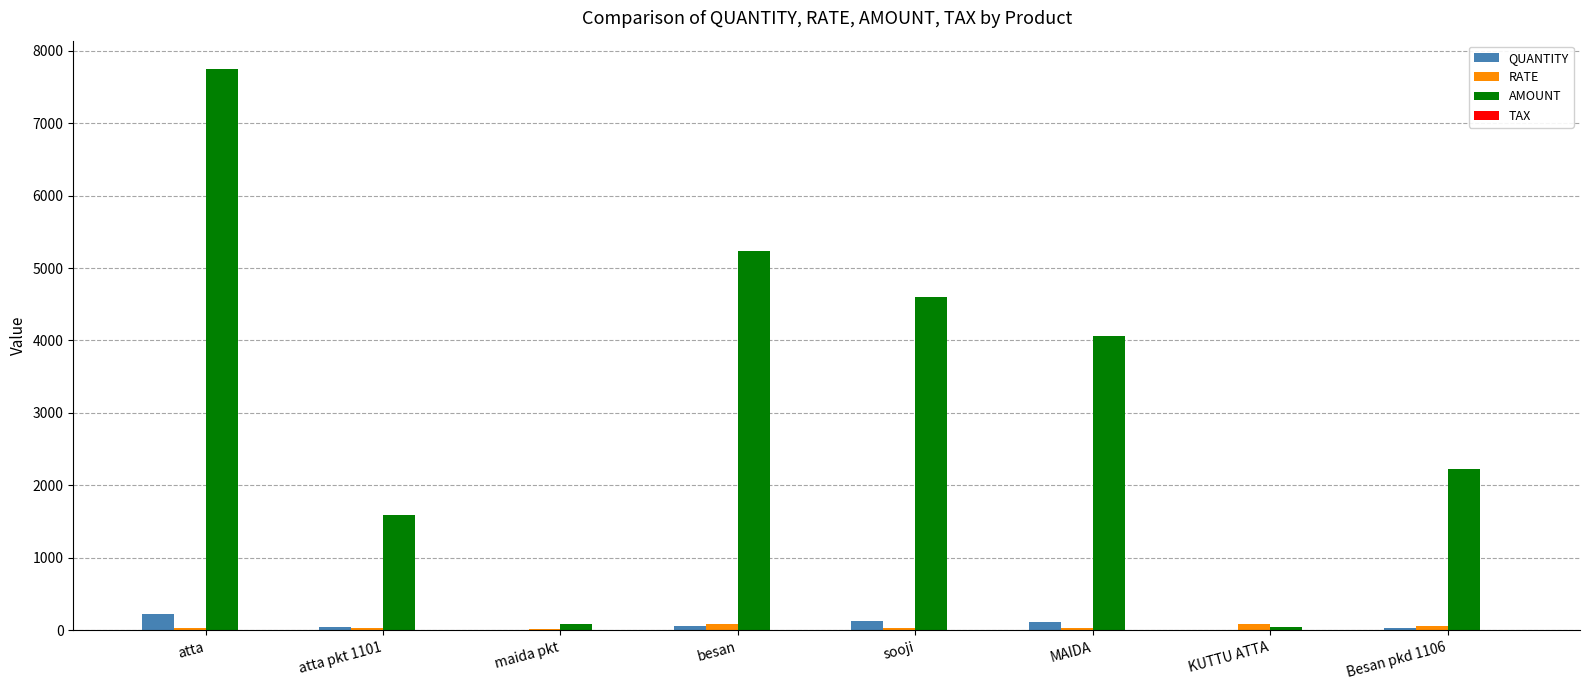

What is the sum of all RATE values?

398.5